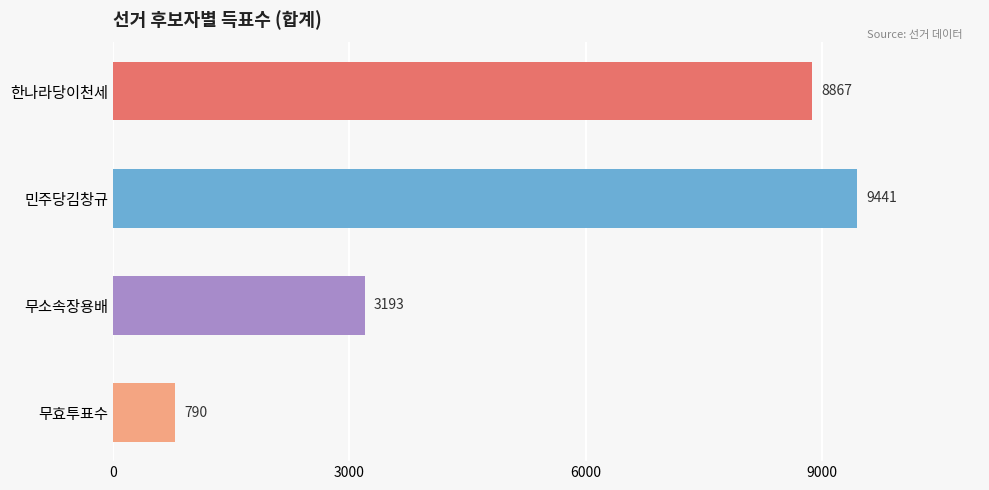

Count the number of categories in the chart.

4